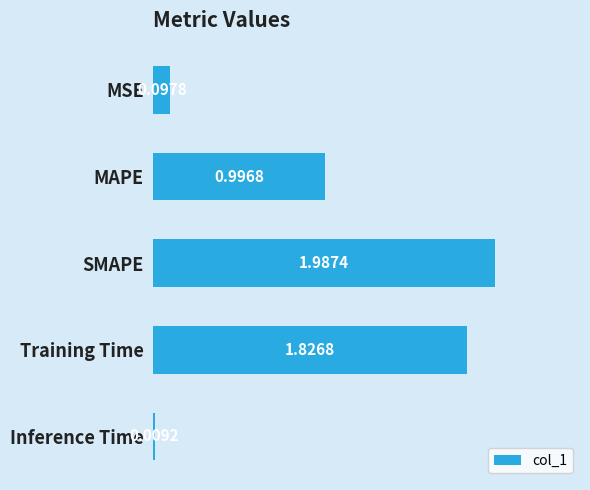

What is the label of the 3rd bar from the top?

SMAPE